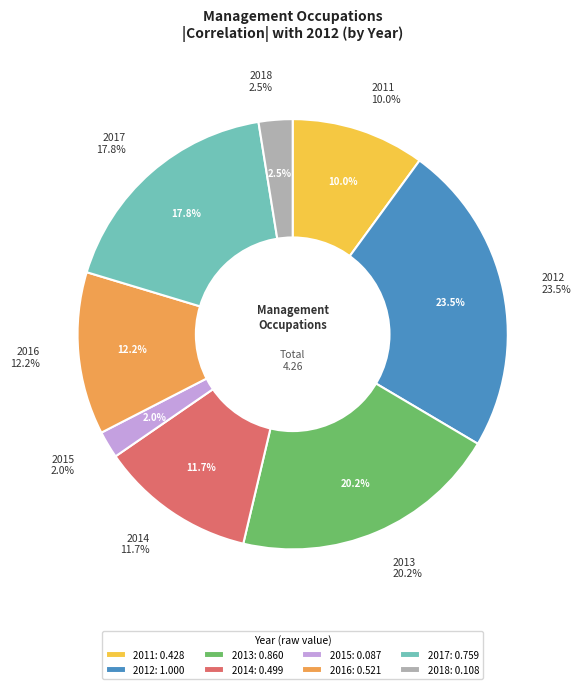

What is the smallest slice in the pie chart?

2015